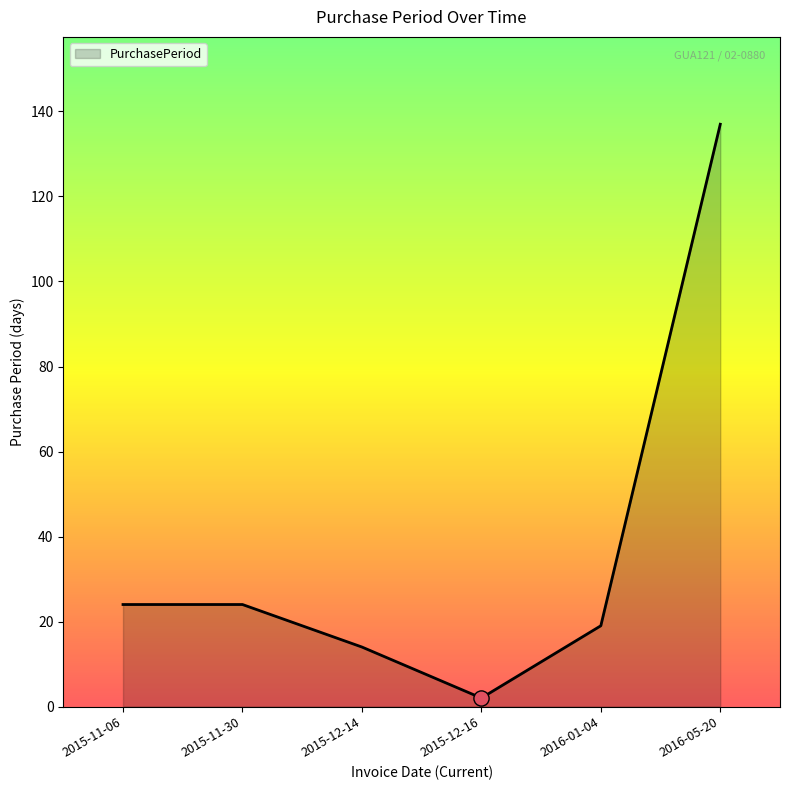

Approximately how many times larger is the value at 2015-11-06 compared to 2016-01-04?

1.3